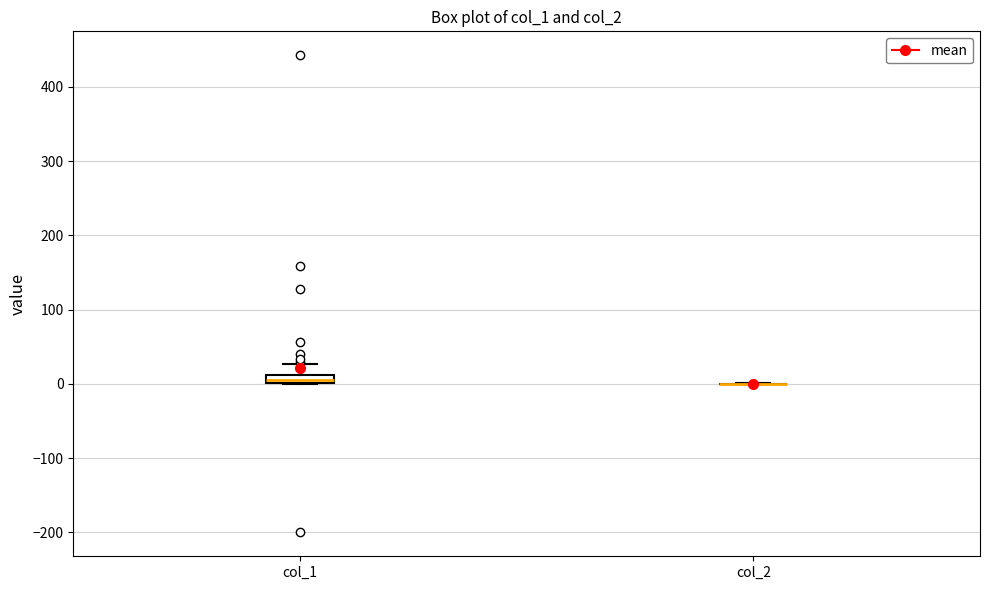

Comparing the boxes themselves (not the whiskers), which one is the tallest?

col_1